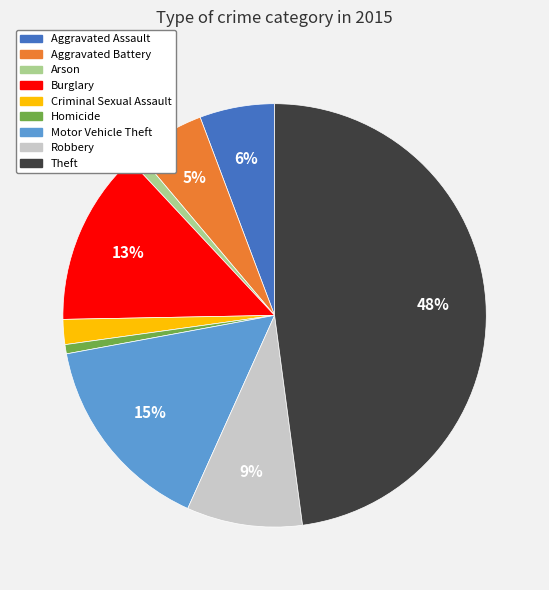

Between Theft and Burglary, which is larger?

Theft